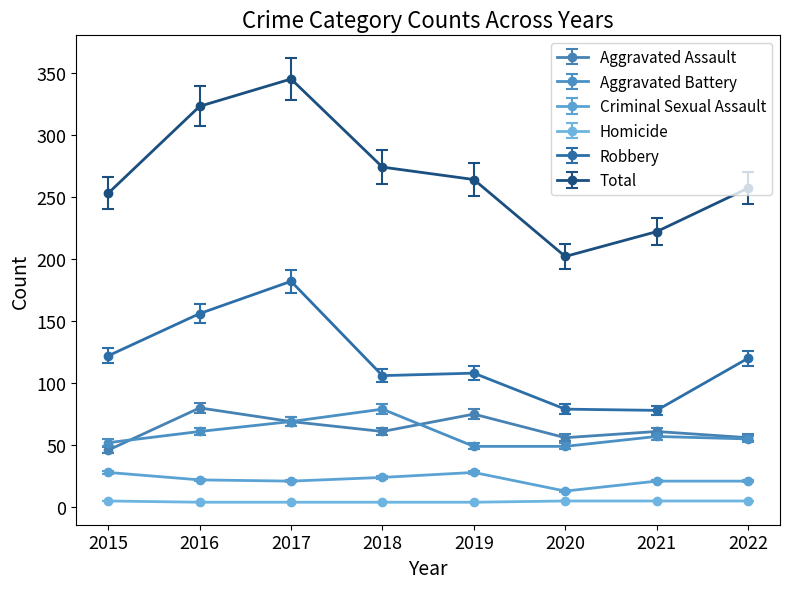

True or false: Total and Homicide cross at least once.

False